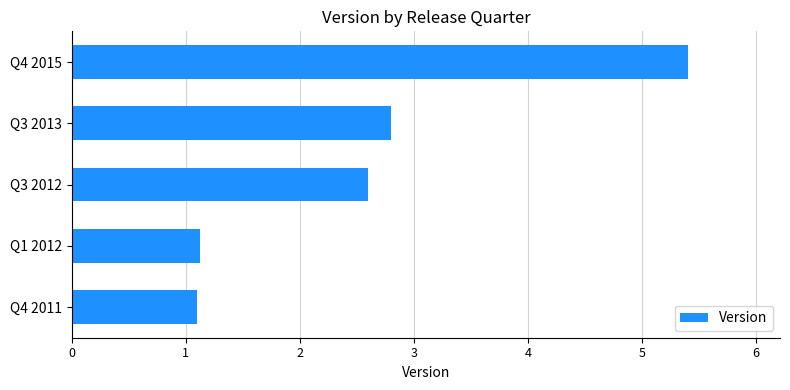

Count the number of categories in the chart.

5